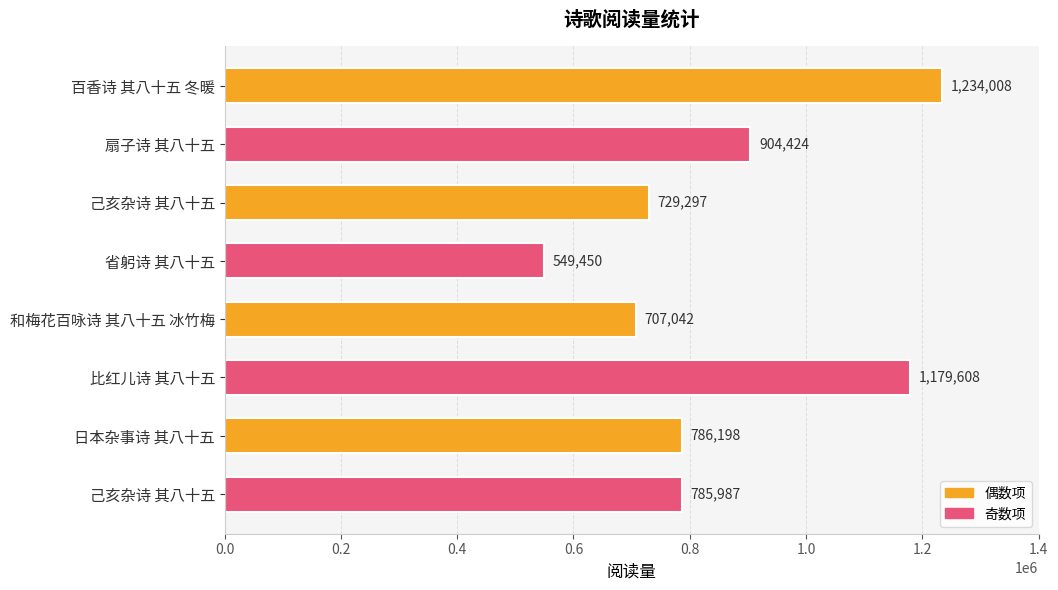

How many bars are there in total?

8